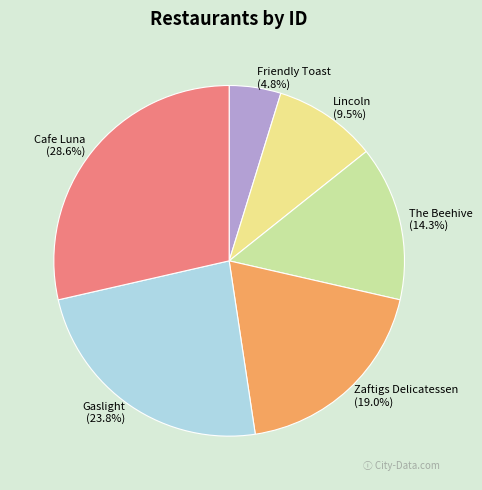

Approximately how many times larger is the value at Zaftigs Delicatessen compared to The Beehive?

1.3